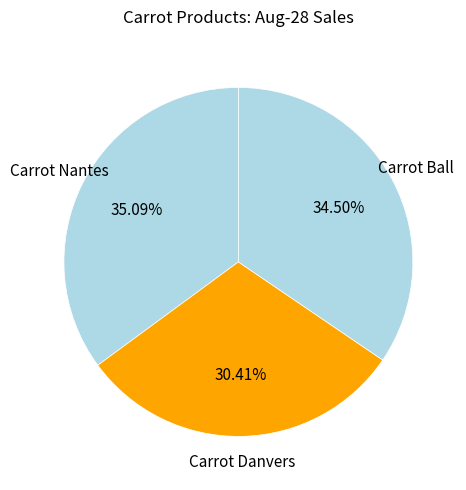

Count the number of slices in the pie.

3